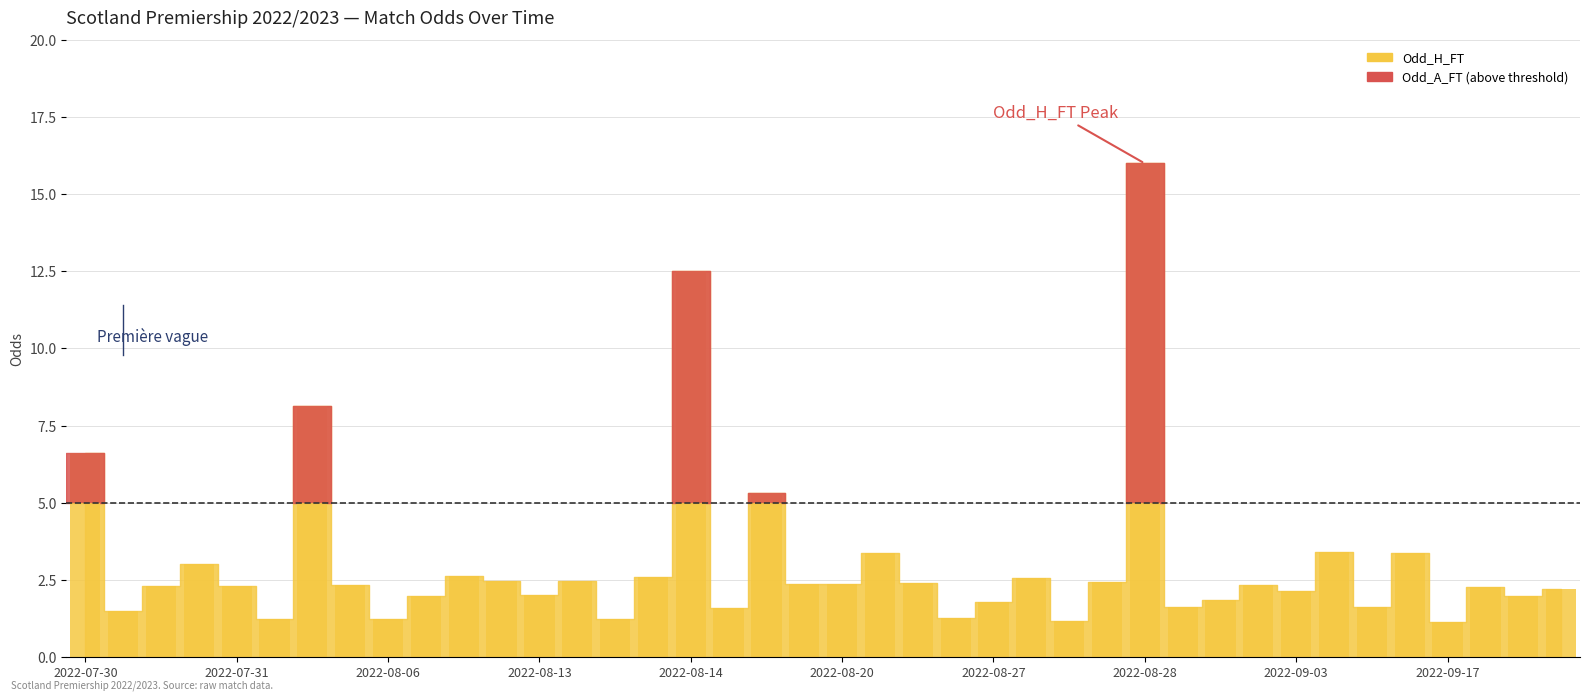

What is the spread (max minus min) of values at 39?

2.2